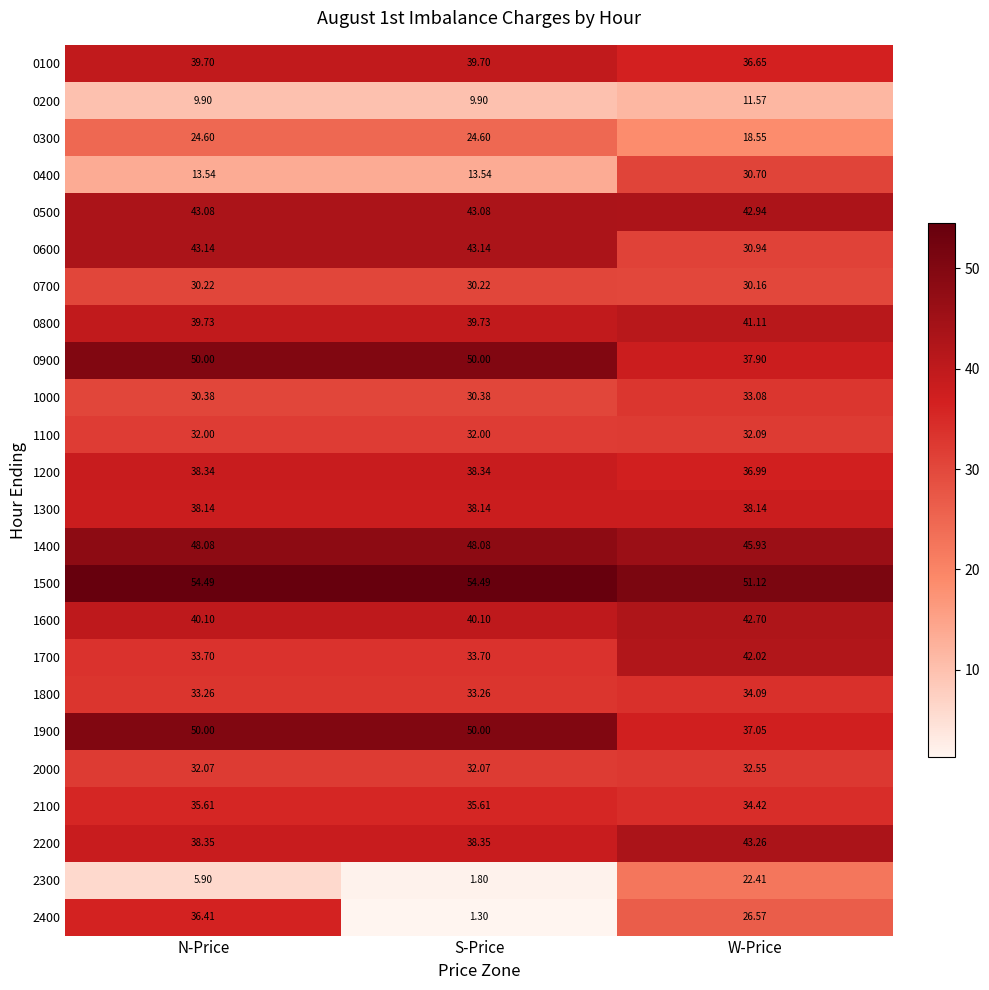

Is the value of 0100 at S-Price greater than the value of 0700 at W-Price?

Yes